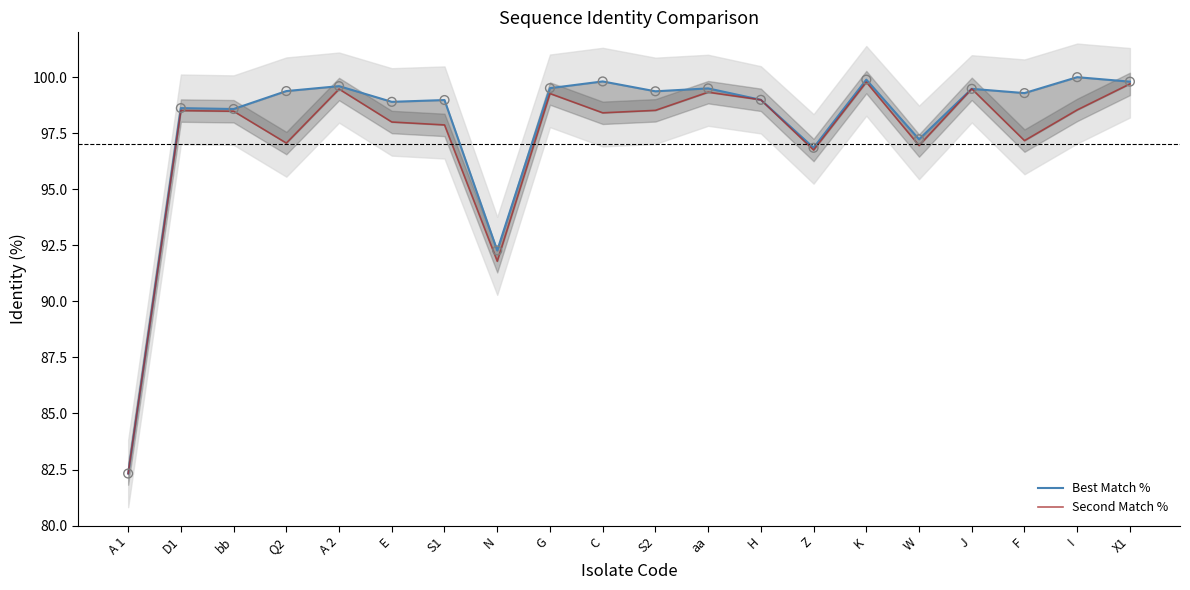

Is the value of Best Match % at A 2 greater than the value of Second Match % at G?

Yes